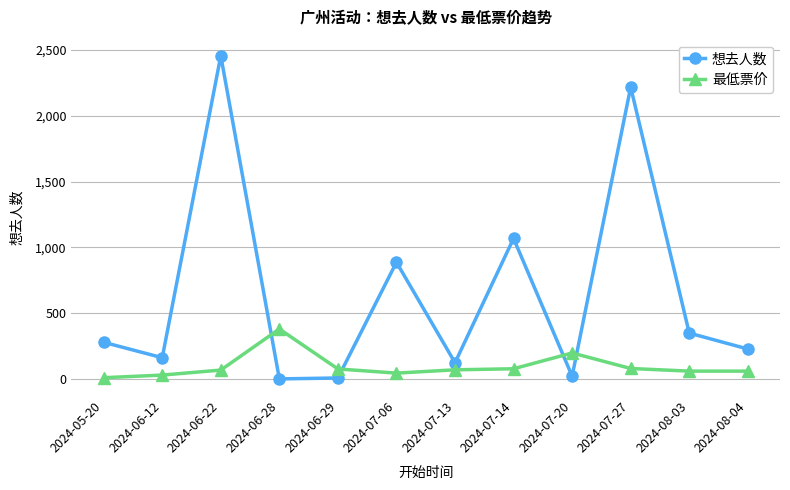

The value of 想去人数 at 2024-07-06 is 1456.3. True or false?

False